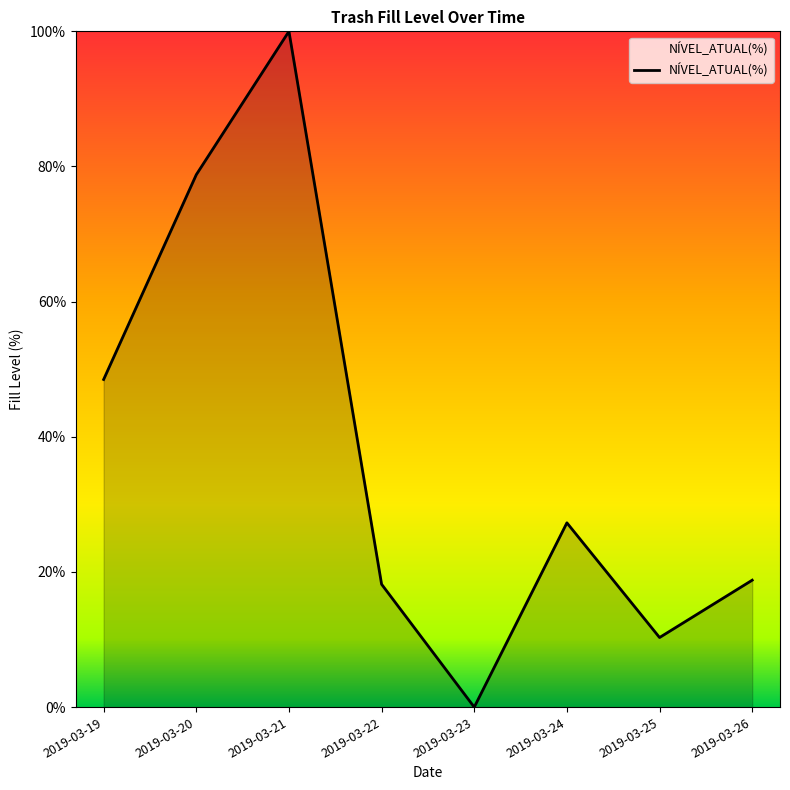

Where is the data nearest to the value 50?

2019-03-19